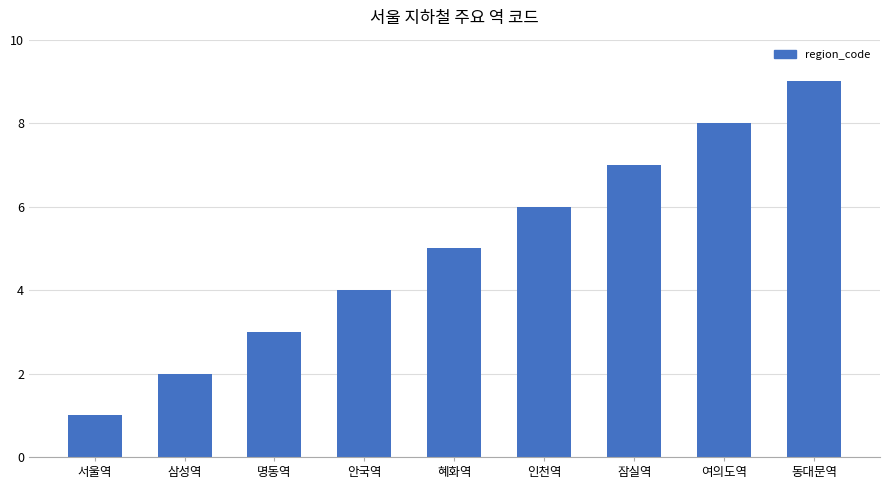

What position from the right is 혜화역?

5